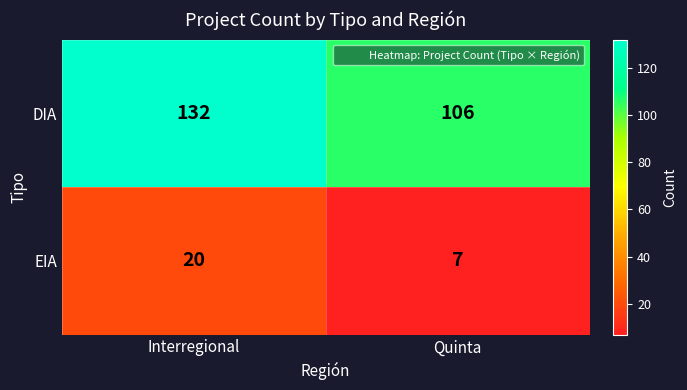

What is the difference between the EIA values at Interregional and Quinta?

13